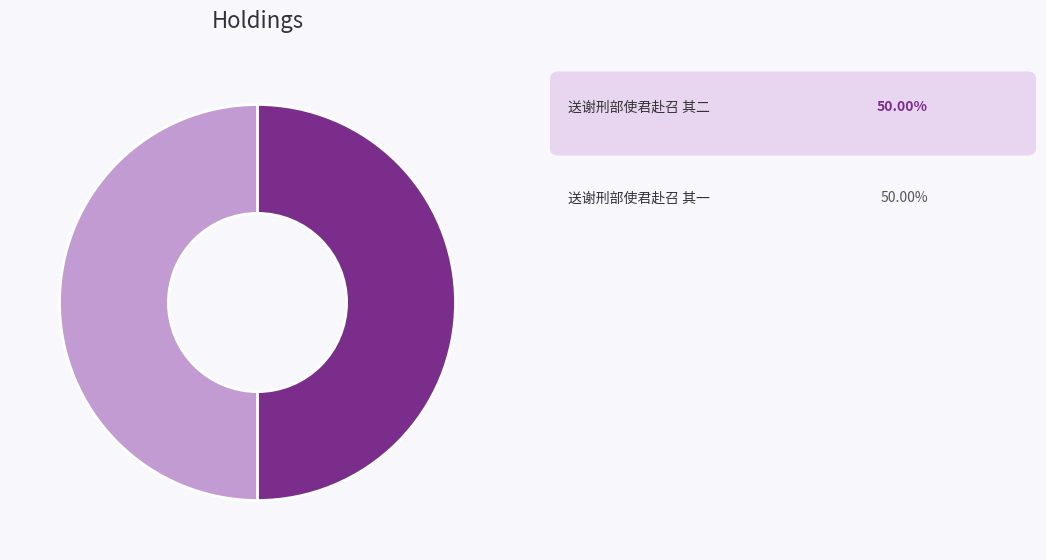

How many slices are in this pie chart?

2